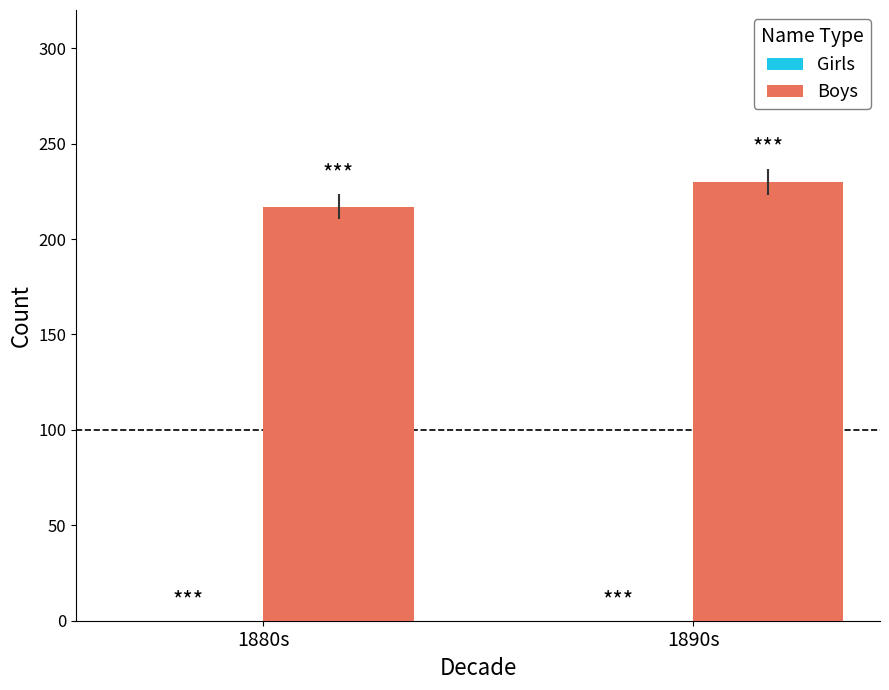

What is the average value?

224